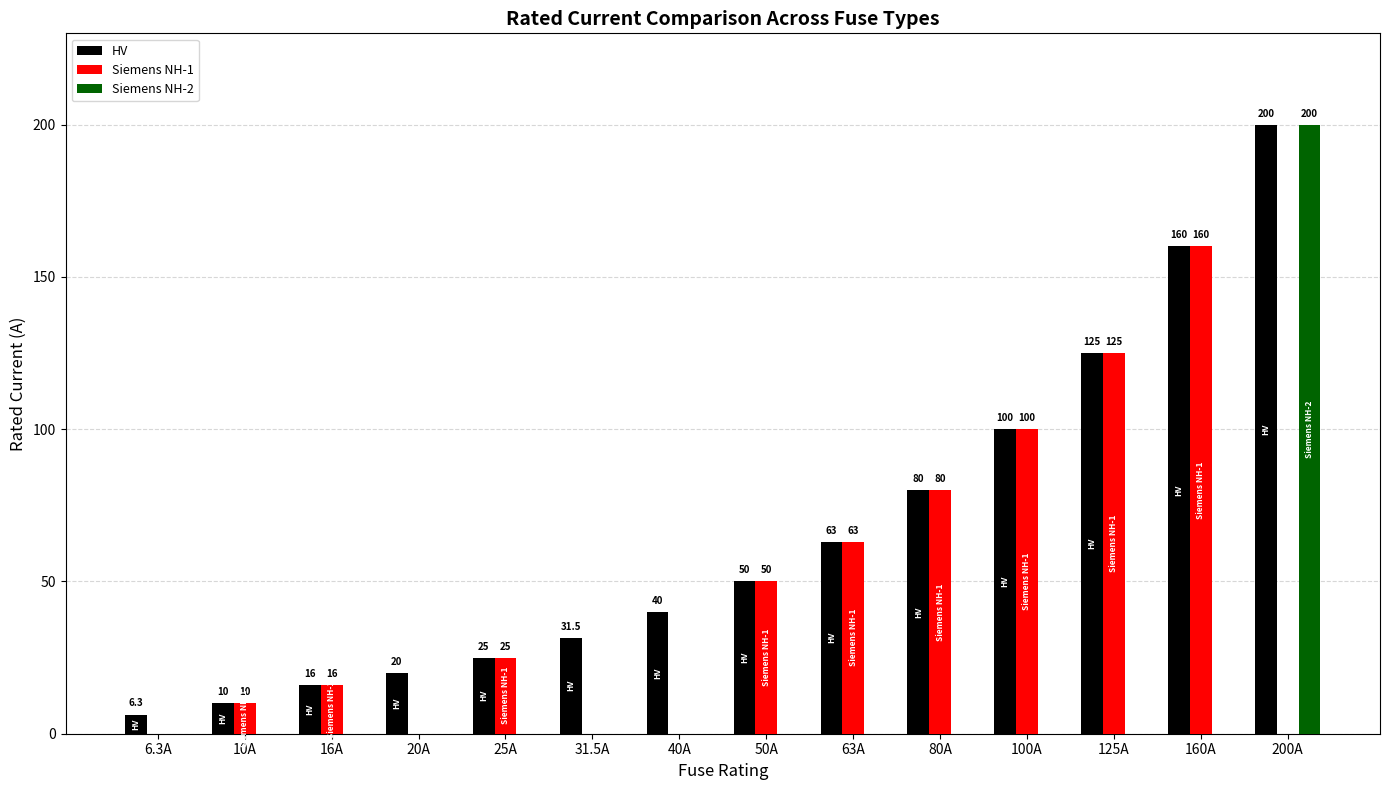

What are all the series names shown in the legend?

HV, Siemens NH-1, Siemens NH-2